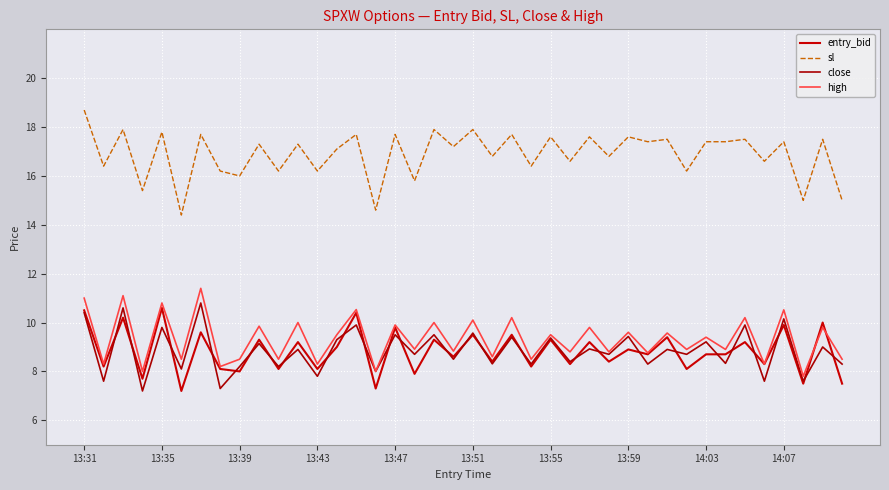

Does the chart display data point markers on the line(s)?

No